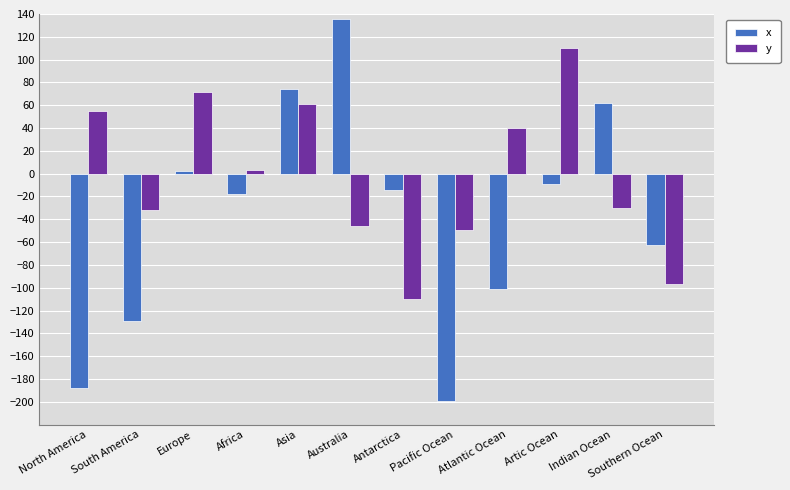

What is the minimum value for y?

-110